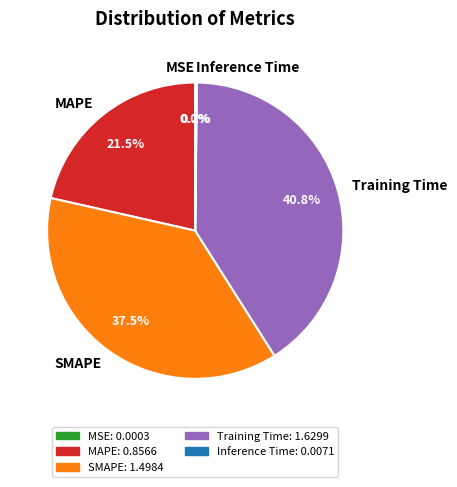

Is the sum of Training Time and SMAPE greater than half?

Yes